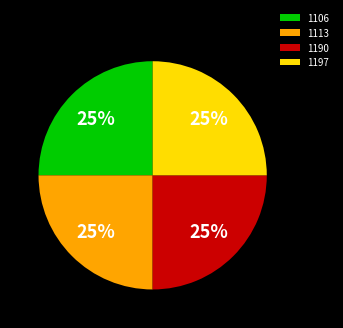

To the nearest percent, what percentage of the pie is 1113?

25%